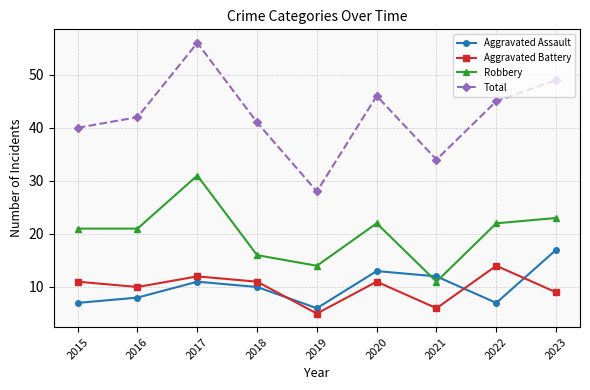

Where is the first local maximum for Aggravated Assault?

2017